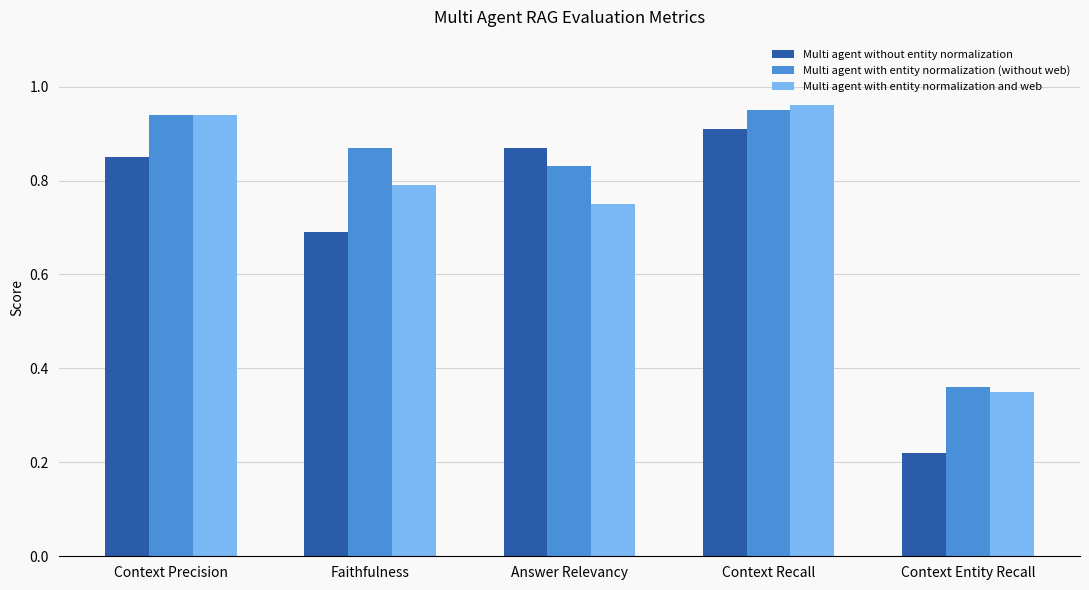

At Context Recall, list the series in order from largest to smallest.

Multi agent with entity normalization and web, Multi agent with entity normalization (without web), Multi agent without entity normalization